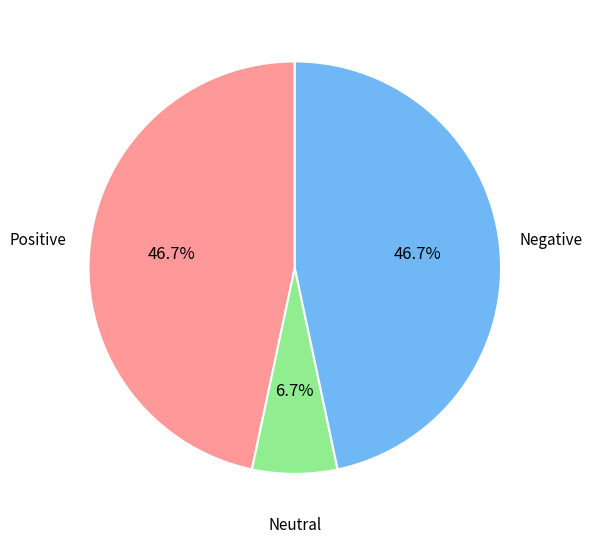

Which has a higher value, Neutral or Positive?

Positive